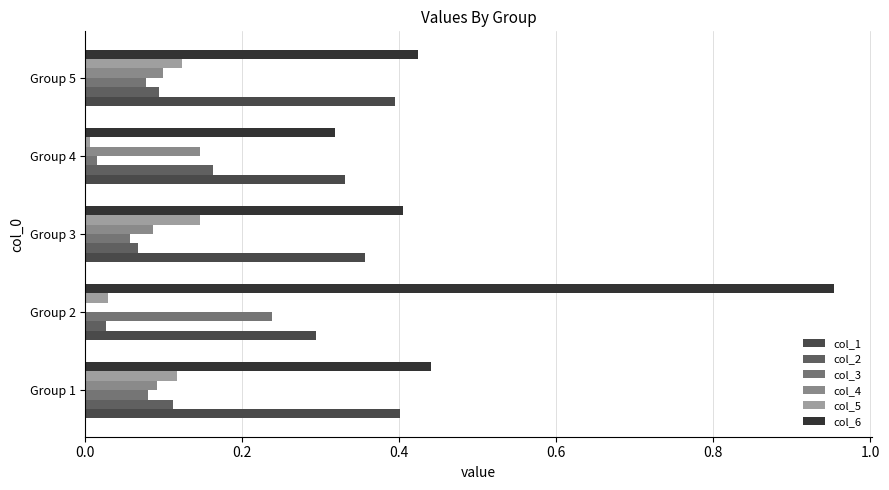

Count the number of categories in the chart.

5